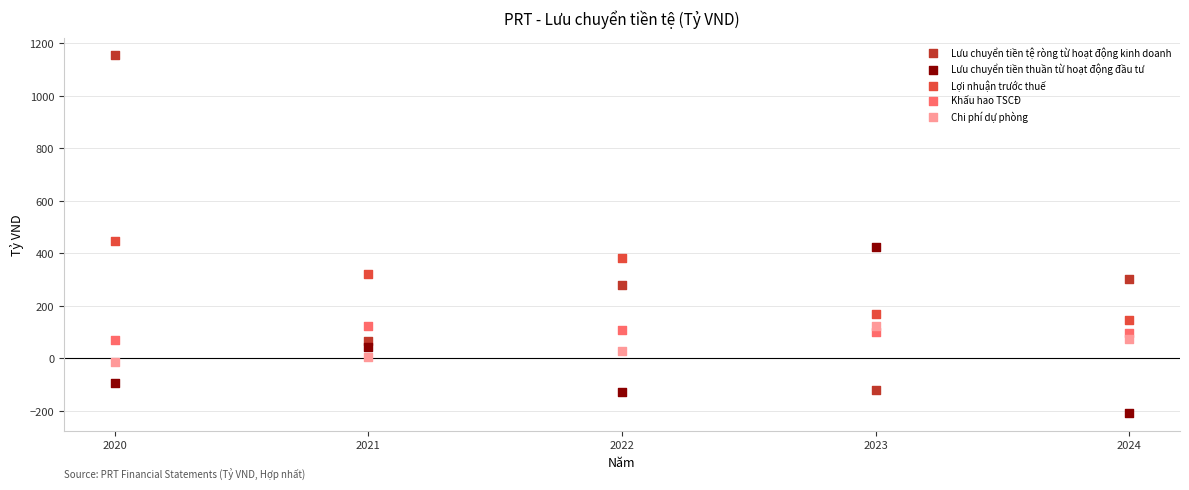

Which series reaches the maximum Y coordinate?

Lưu chuyển tiền tệ ròng từ hoạt động kinh doanh